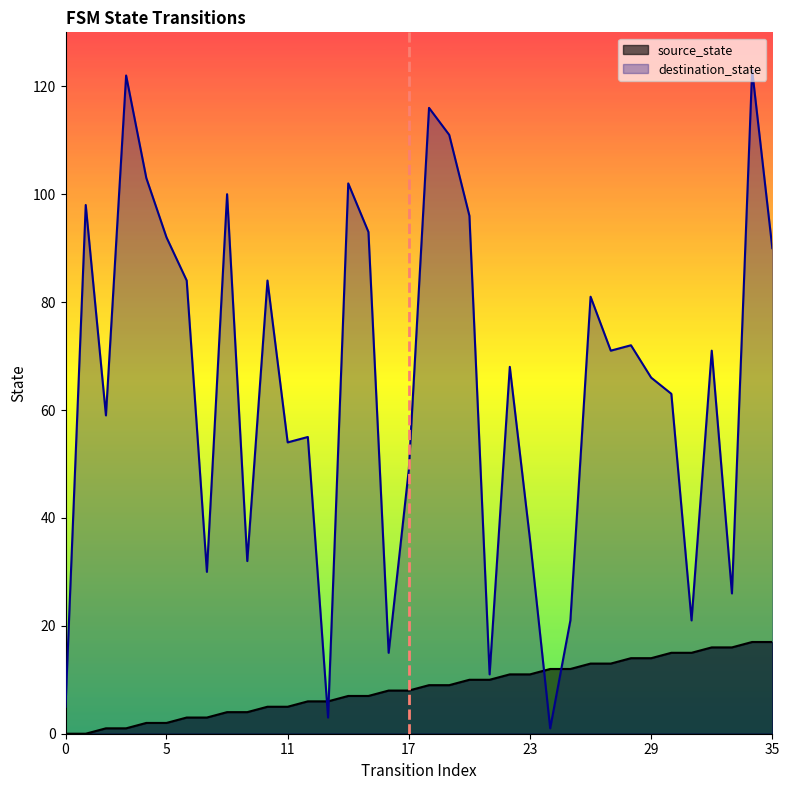

True or false: destination_state and source_state cross at least once.

True